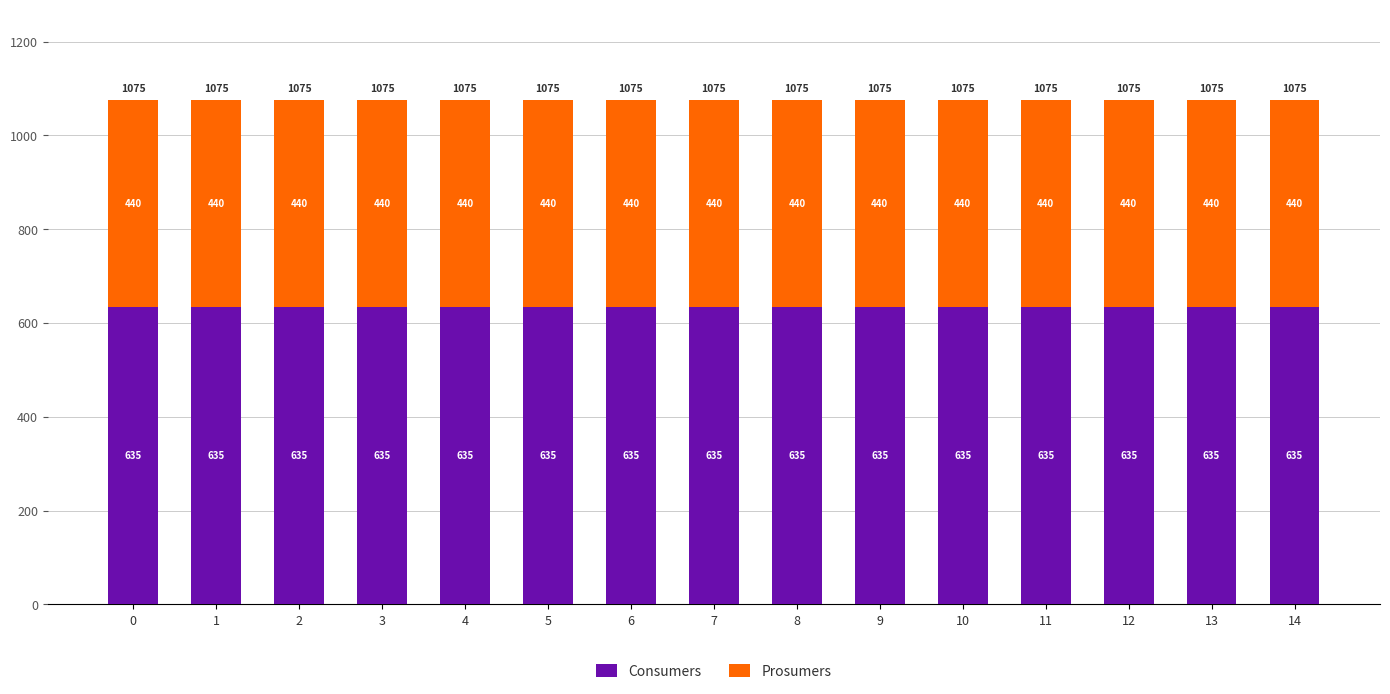

True or false: Consumers has a value of 900 at 5.

False